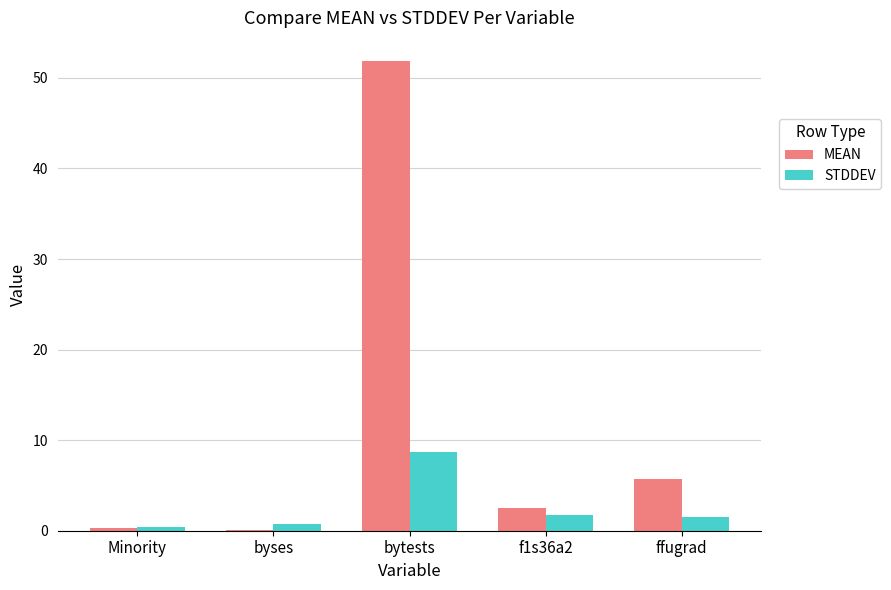

What is the difference between the MEAN values at Minority and bytests?

51.5